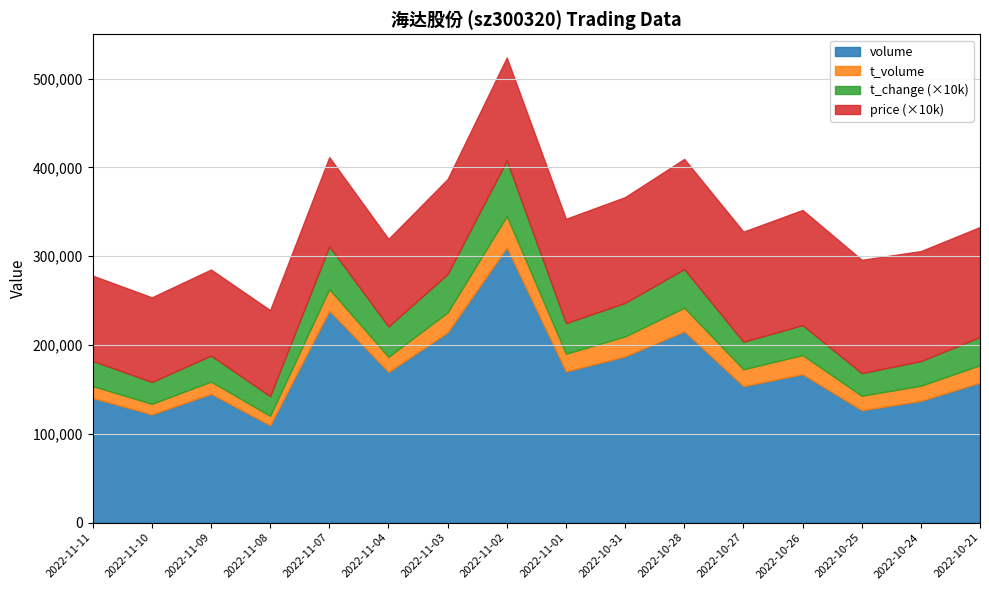

Reading right to left, what are all the values shown in this chart?

price: 2022-11-11=9.6	2022-11-10=9.5	2022-11-09=9.7	2022-11-08=9.7	2022-11-07=10.0	2022-11-04=9.9	2022-11-03=10.7	2022-11-02=11.6	2022-11-01=11.8	2022-10-31=11.9	2022-10-28=12.4	2022-10-27=12.4	2022-10-26=13.0	2022-10-25=12.8	2022-10-24=12.4	2022-10-21=12.4
volume: 2022-11-11=140293.0	2022-11-10=121875.0	2022-11-09=144996.0	2022-11-08=109594.0	2022-11-07=238640.0	2022-11-04=169677.0	2022-11-03=214249.0	2022-11-02=309767.0	2022-11-01=170216.0	2022-10-31=187146.0	2022-10-28=215447.0	2022-10-27=153694.0	2022-10-26=167175.0	2022-10-25=126590.0	2022-10-24=137089.0	2022-10-21=157683.0
t_volume: 2022-11-11=13506.0	2022-11-10=11856.0	2022-11-09=13767.0	2022-11-08=10646.0	2022-11-07=24273.0	2022-11-04=16946.0	2022-11-03=22388.0	2022-11-02=35359.0	2022-11-01=19938.0	2022-10-31=22470.0	2022-10-28=26545.0	2022-10-27=18940.0	2022-10-26=21449.0	2022-10-25=16210.0	2022-10-24=17034.0	2022-10-21=19546.0
t_change: 2022-11-11=2.8	2022-11-10=2.5	2022-11-09=2.9	2022-11-08=2.2	2022-11-07=4.8	2022-11-04=3.4	2022-11-03=4.3	2022-11-02=6.2	2022-11-01=3.4	2022-10-31=3.8	2022-10-28=4.3	2022-10-27=3.1	2022-10-26=3.4	2022-10-25=2.5	2022-10-24=2.8	2022-10-21=3.2